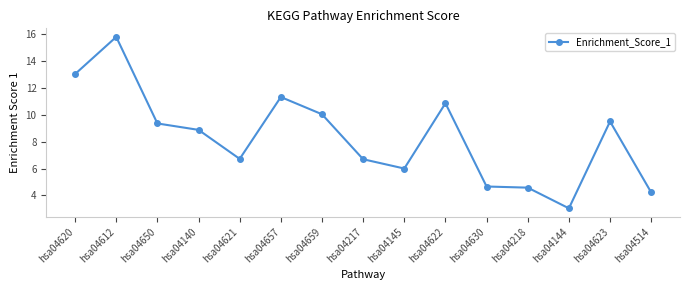

What is the average value?

8.3